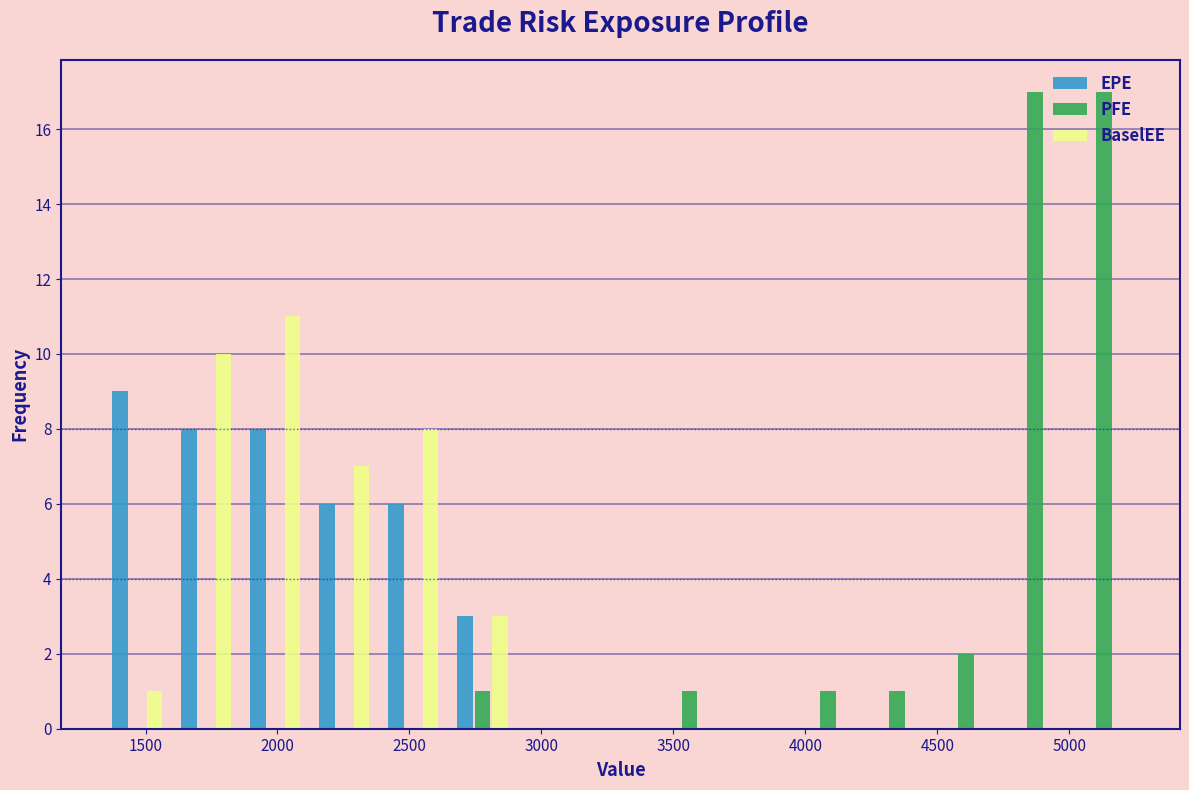

Reading left to right, list every range on the x-axis with the height of the bar of each series over it. Neither the bar edges nor the heights are printed on the chart, so give them approximately, as read against the axes.

1350 to 1600: EPE=9	PFE=0	BaselEE=1
1600 to 1850: EPE=8	PFE=0	BaselEE=10
1850 to 2100: EPE=8	PFE=0	BaselEE=11
2100 to 2400: EPE=6	PFE=0	BaselEE=7
2400 to 2650: EPE=6	PFE=0	BaselEE=8
2650 to 2900: EPE=3	PFE=1	BaselEE=3
2900 to 3150: EPE=0	PFE=0	BaselEE=0
3150 to 3450: EPE=0	PFE=0	BaselEE=0
3450 to 3700: EPE=0	PFE=1	BaselEE=0
3700 to 3950: EPE=0	PFE=0	BaselEE=0
3950 to 4200: EPE=0	PFE=1	BaselEE=0
4200 to 4500: EPE=0	PFE=1	BaselEE=0
4500 to 4750: EPE=0	PFE=2	BaselEE=0
4750 to 5000: EPE=0	PFE=17	BaselEE=0
5000 to 5250: EPE=0	PFE=17	BaselEE=0